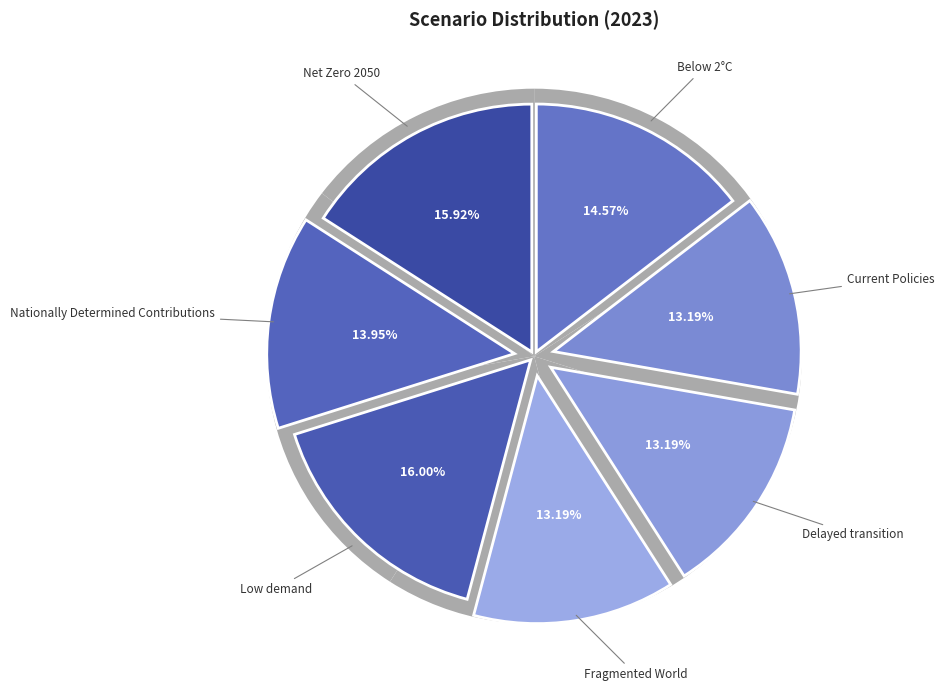

To the nearest percent, what portion does Net Zero 2050 represent?

16%